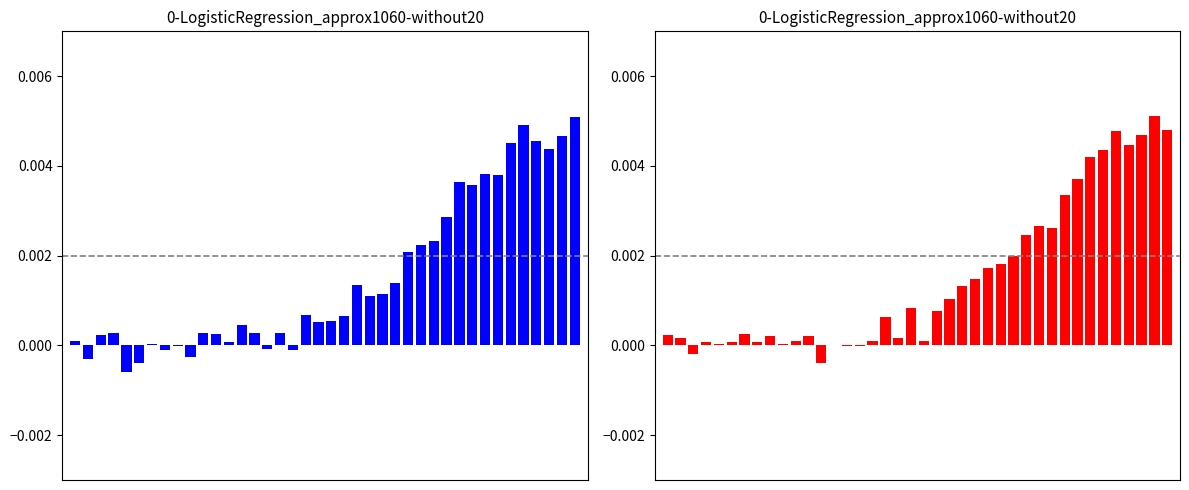

Which has a higher value, 36 or 19?

36